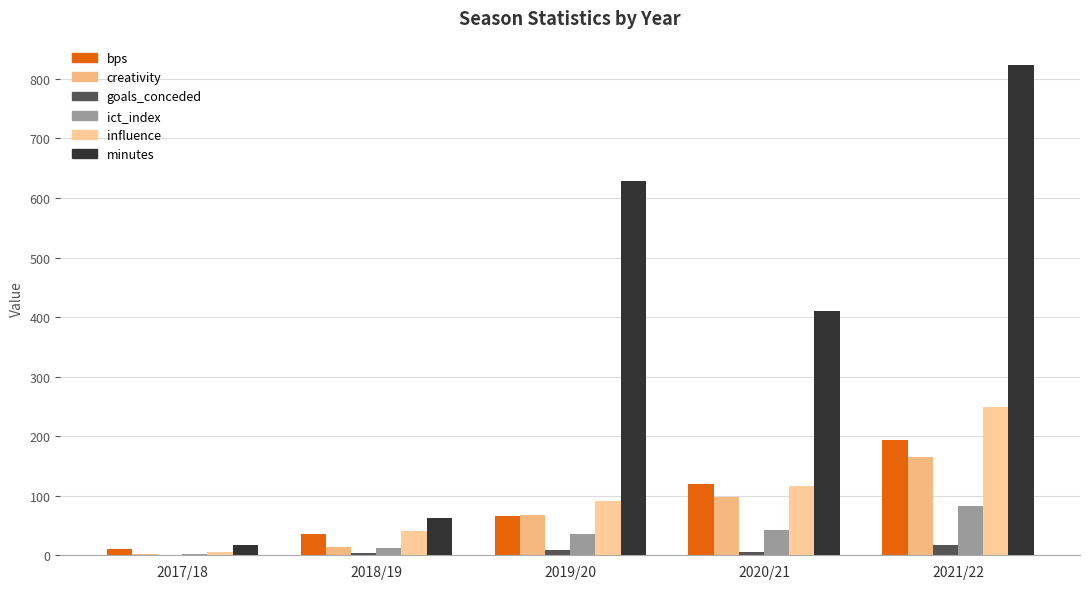

What is the difference between the highest and lowest values at 2021/22?

805.0